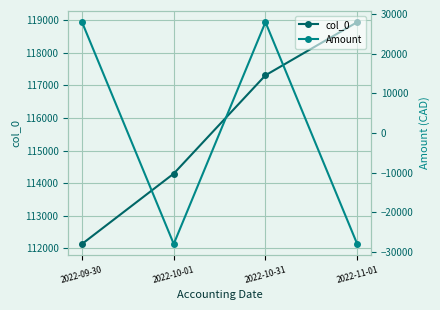

What are all the series names shown in the legend?

col_0, Amount